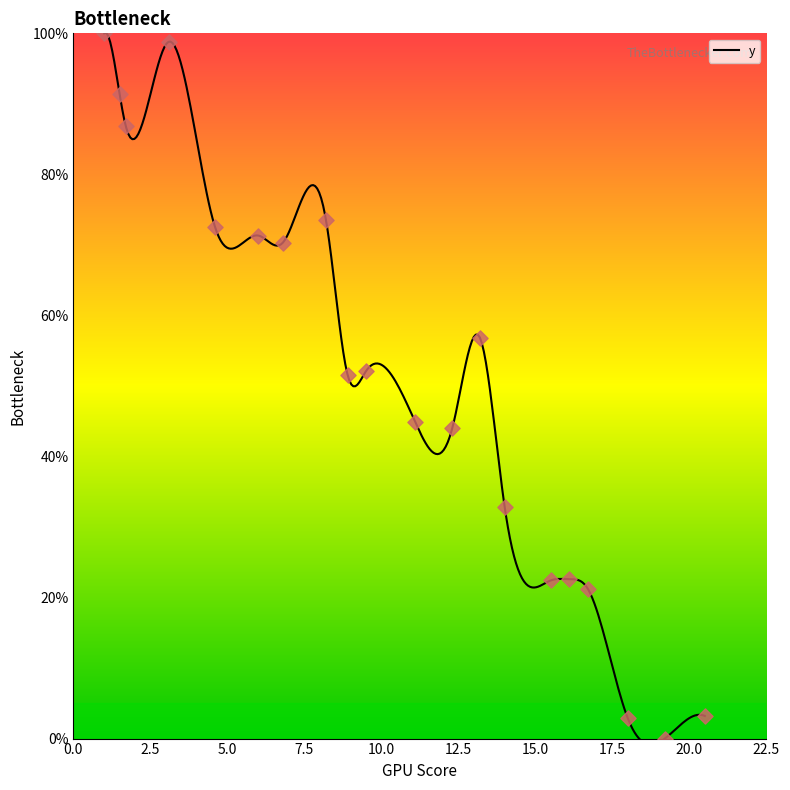

What is the change in value from 13.2 to 18.0?

-54.0